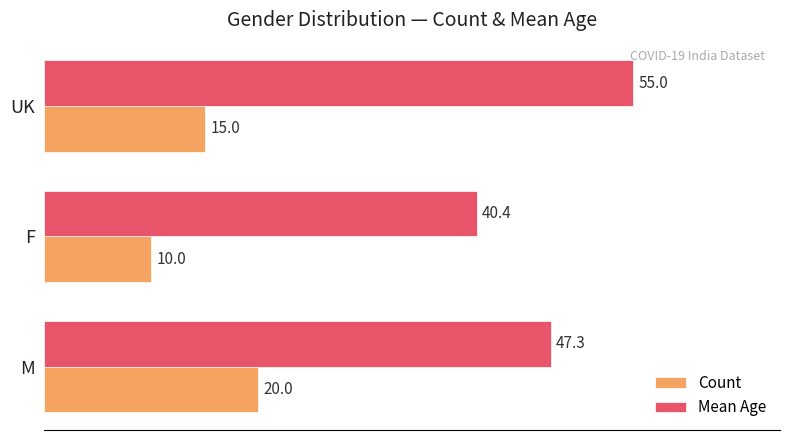

How many Count values are between 10 and 20?

3